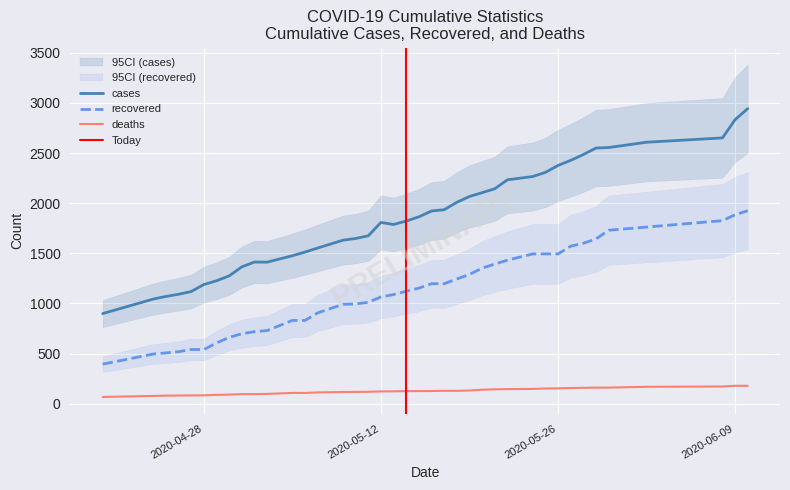

What is the difference between the maximum and second lowest values in the recovered series?

1429